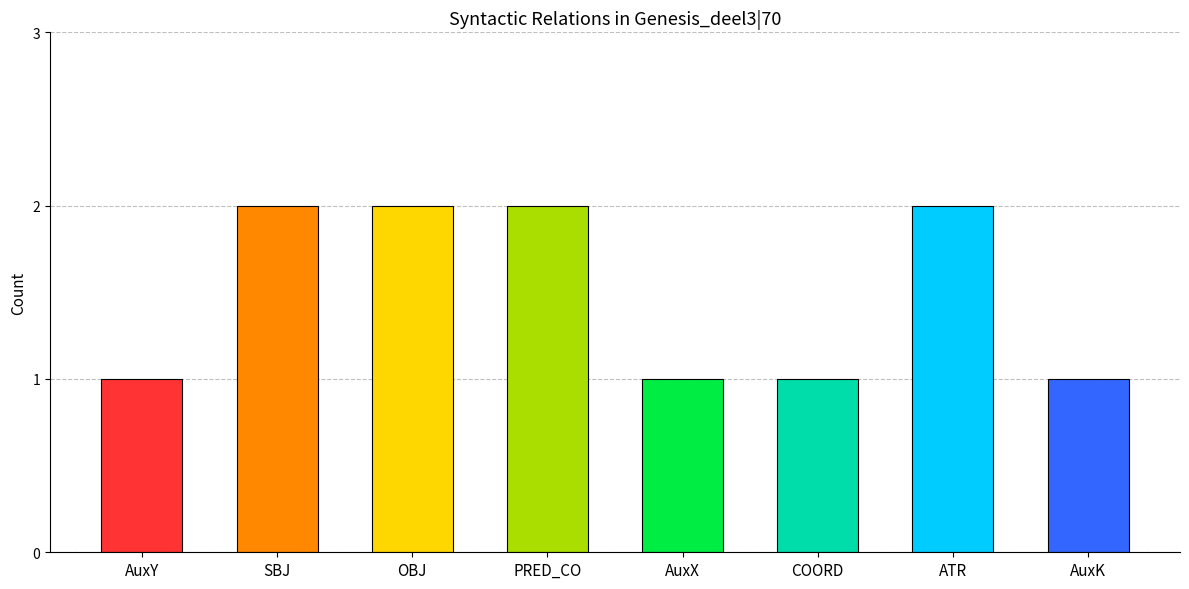

What is the smallest value displayed?

1